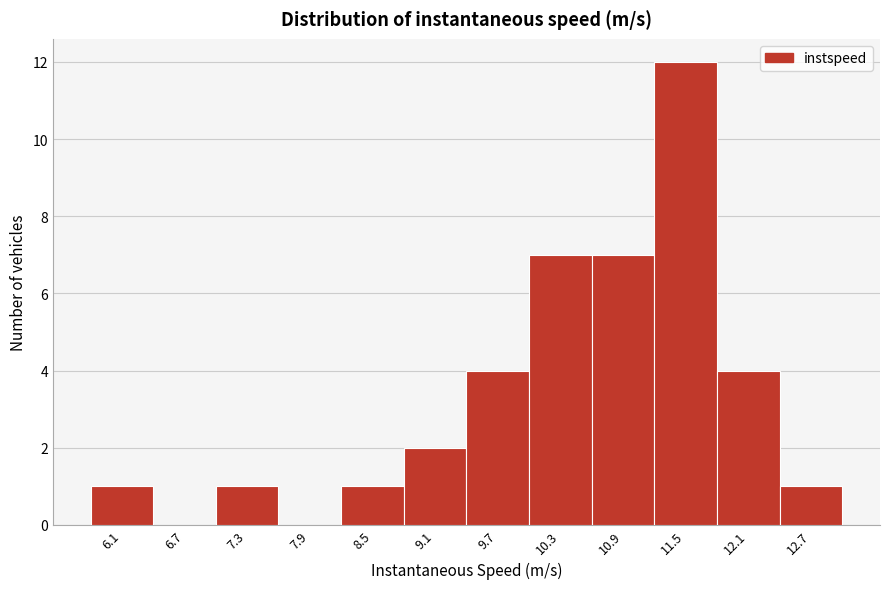

Reading left to right, list all the values displayed in this chart.

6.1=1	6.7=0	7.3=1	7.9=0	8.5=1	9.1=2	9.7=4	10.3=7	10.9=7	11.5=12	12.1=4	12.7=1